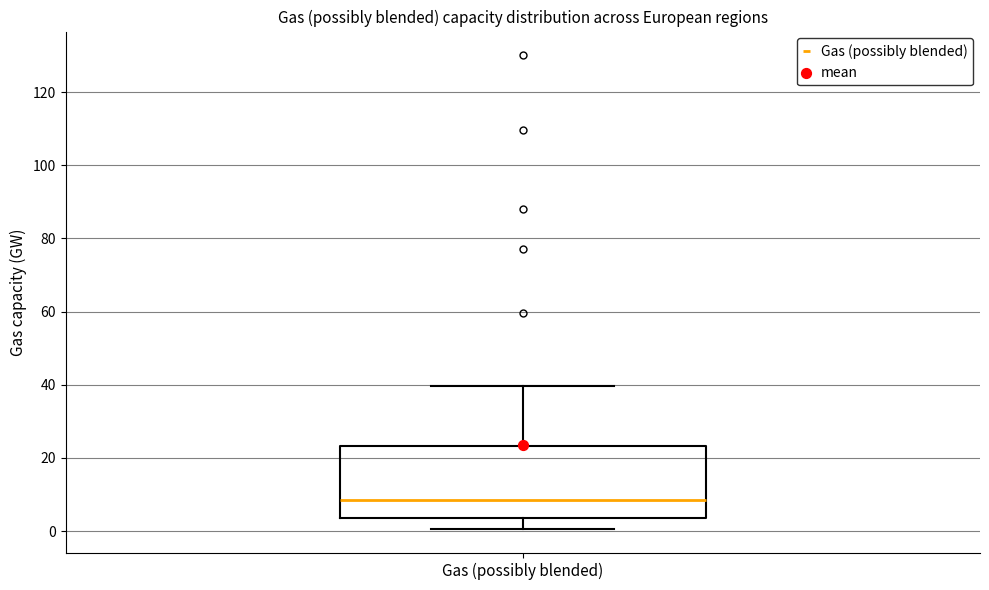

Transcribe this box plot: give where the median line is, the range the box spans, and where the two whiskers end, as read against the y-axis. The values are not printed on the chart, so give them approximately, as read against the axis.

median 8, box 4 to 24, whiskers 0 to 40